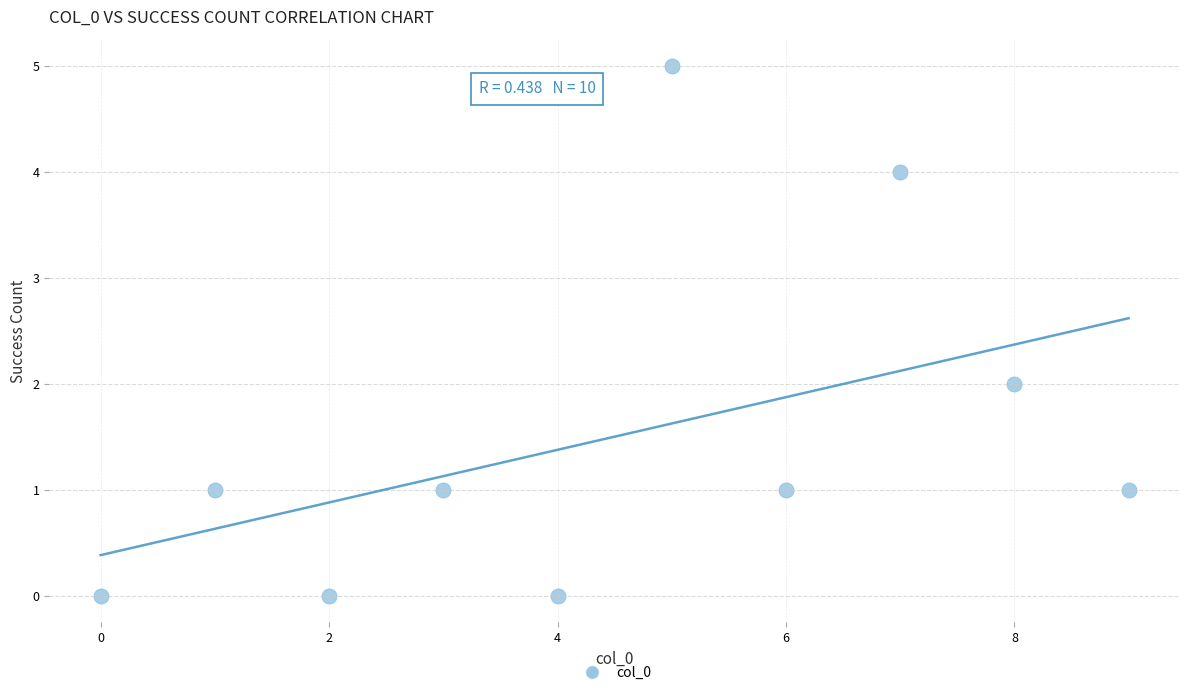

What is the range of Y values (max minus min)?

5